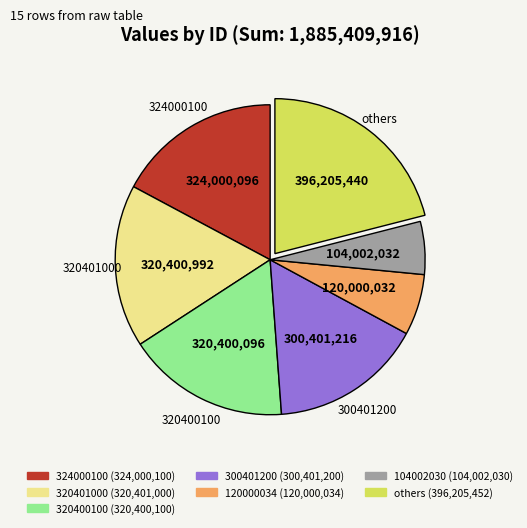

Is there a majority slice in this chart?

No